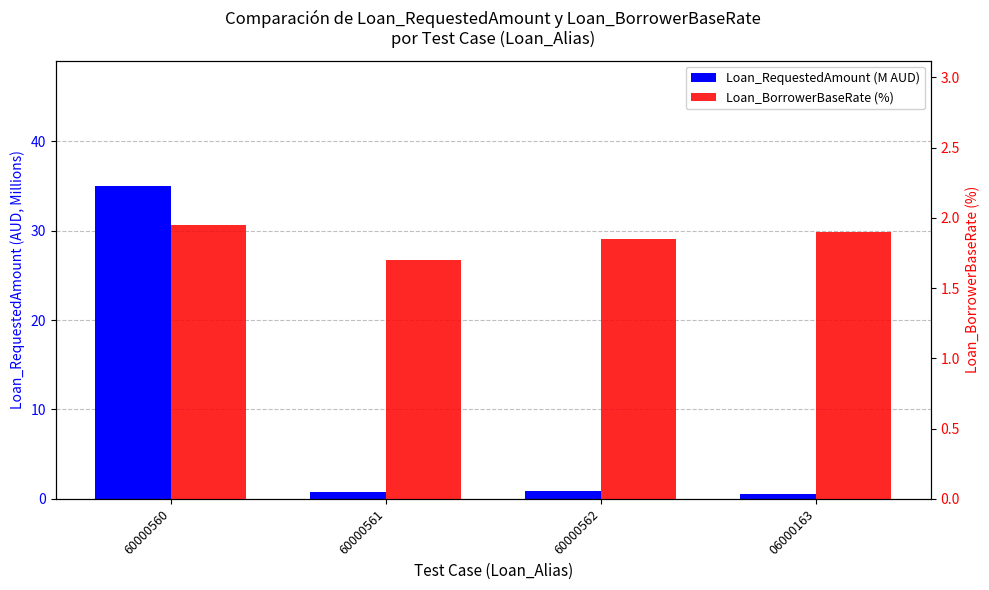

At which label is Loan_BorrowerBaseRate (%) closest to 1?

60000561